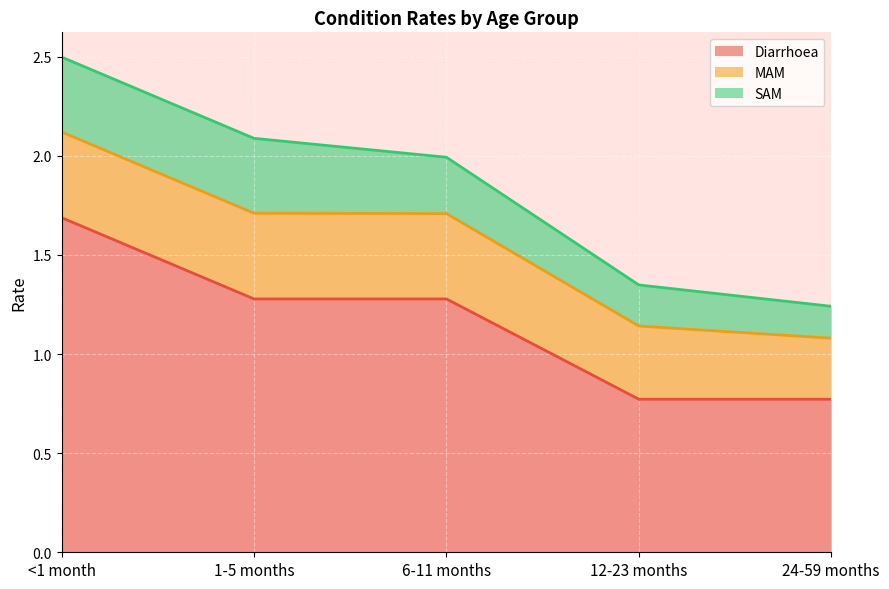

What is the smallest value displayed?

0.2